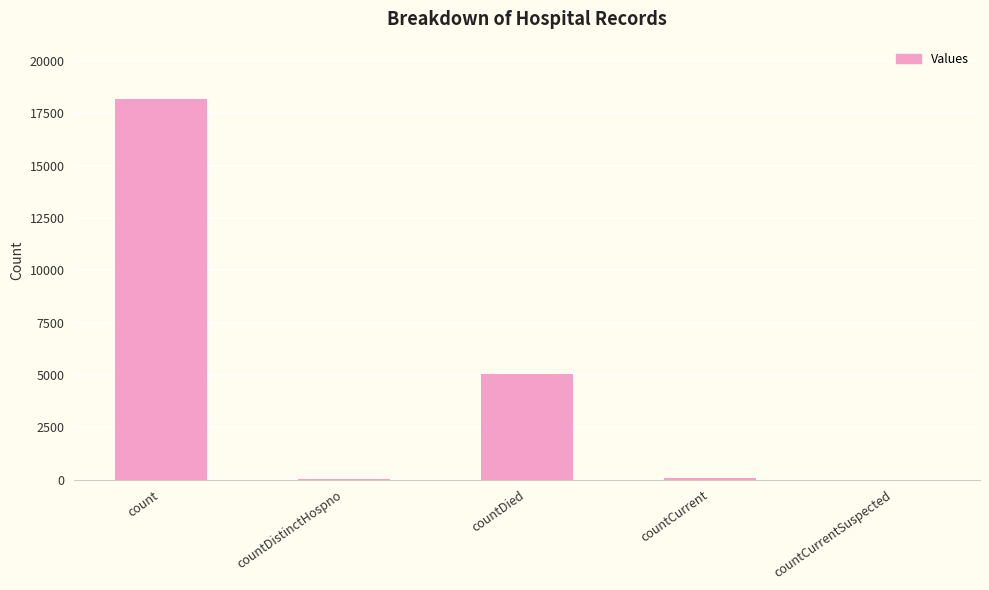

Which category has the highest value across all series?

count